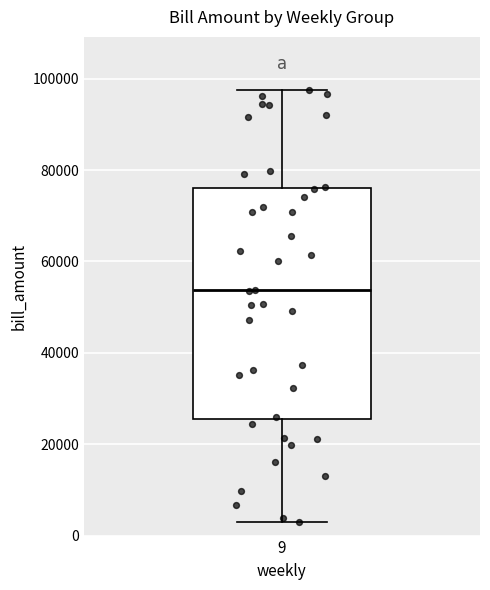

Where does the upper whisker of the box at x = 9 end on the y-axis? The values are not printed on the chart, so give them approximately, as read against the axis.

98000